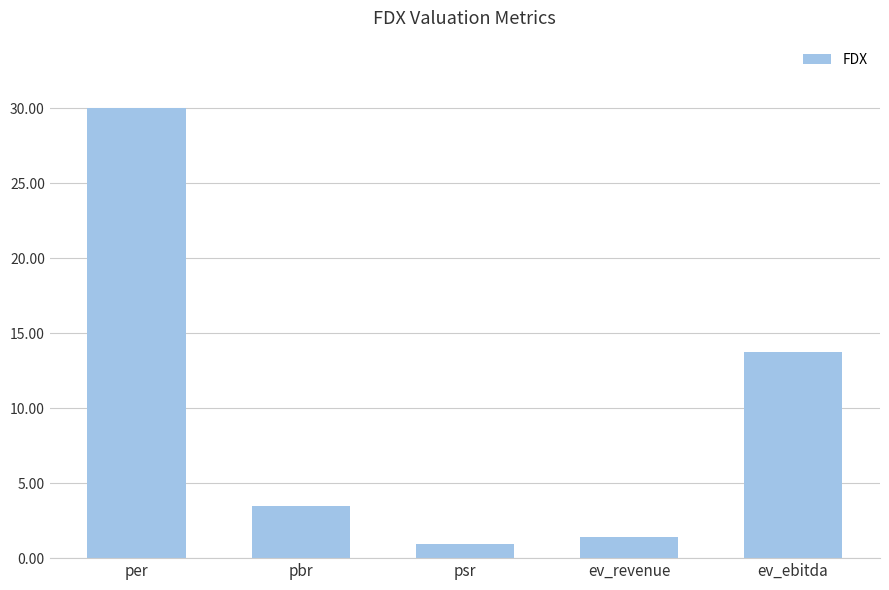

What is the label of the 2nd bar from the right?

ev_revenue